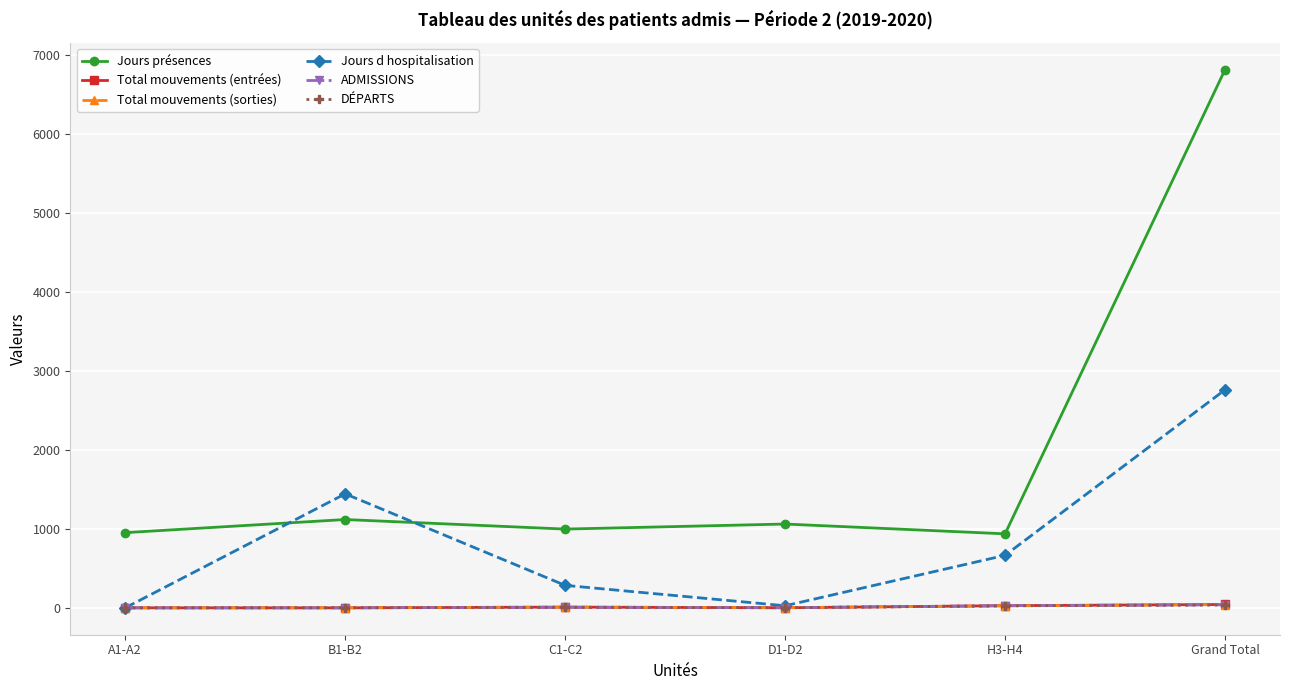

Count the number of data series in this chart.

6